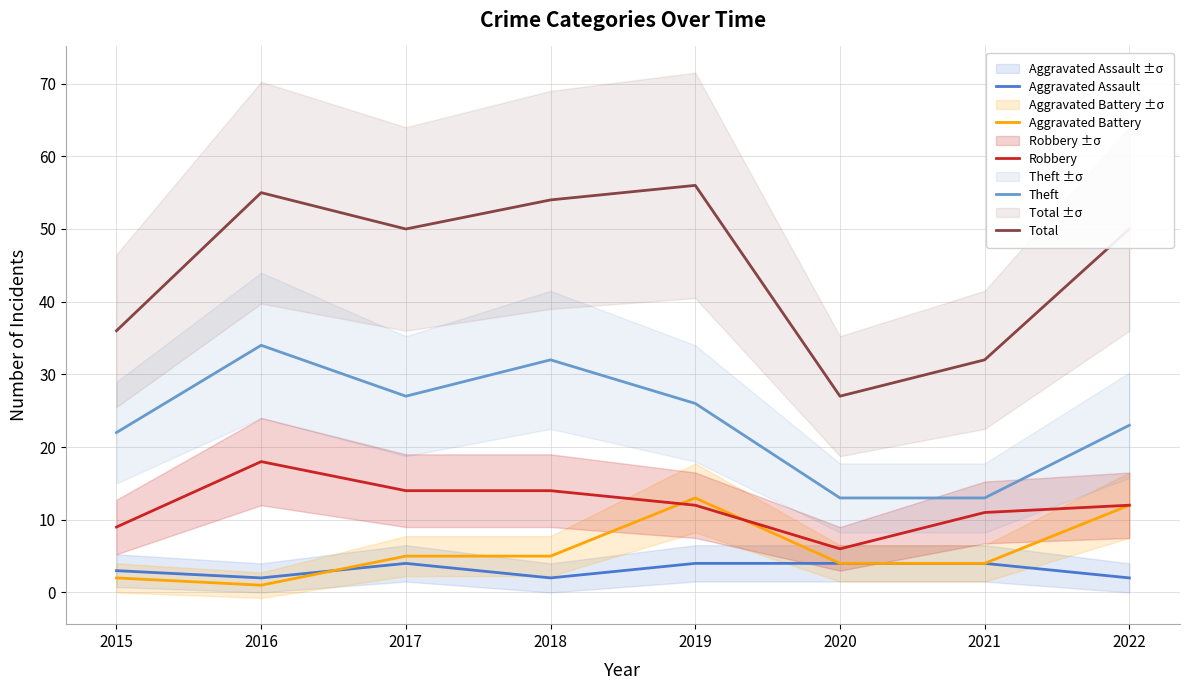

What is the highest value of the Total series?

56